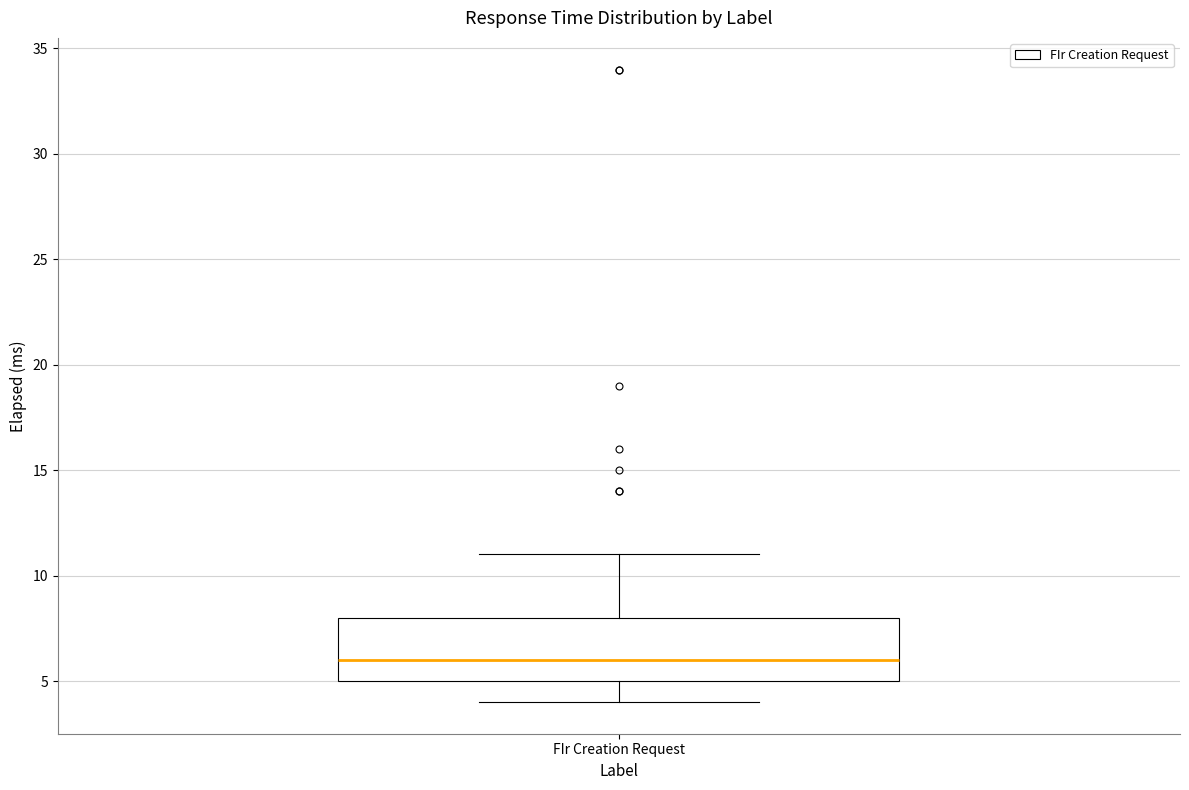

Read this box plot against the y-axis: the position of the median line, the range covered by the box, and the ends of both whiskers. The values are not printed on the chart, so give them approximately, as read against the axis.

median 6, box 5 to 8, whiskers 4 to 11